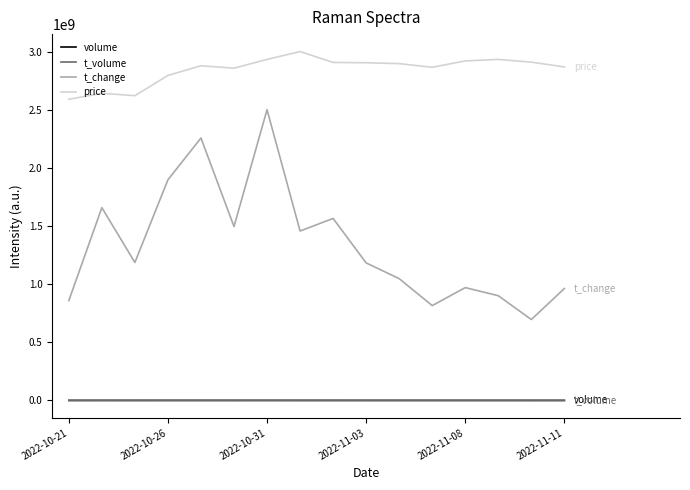

True or false: t_change and price intersect in this chart.

False